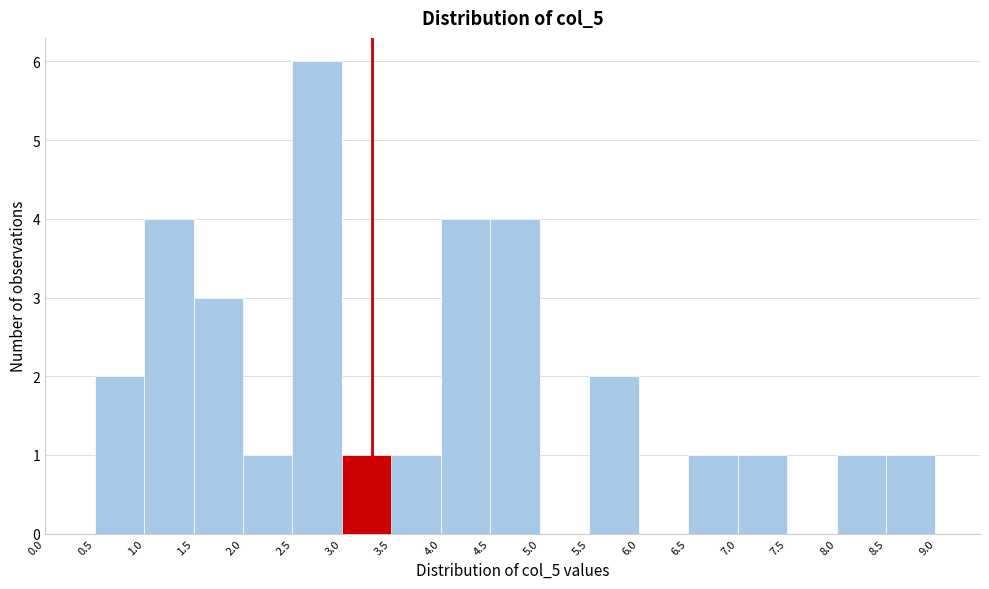

Which range on the x-axis has the tallest bar?

2.5 to 3.0